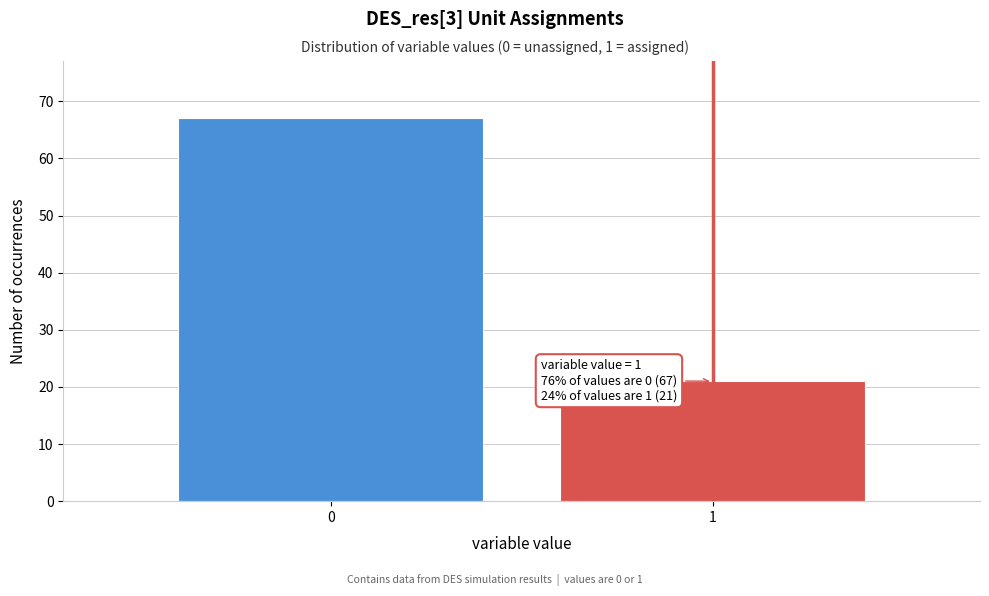

Reading left to right, transcribe all the data shown in this chart.

0=67	1=21